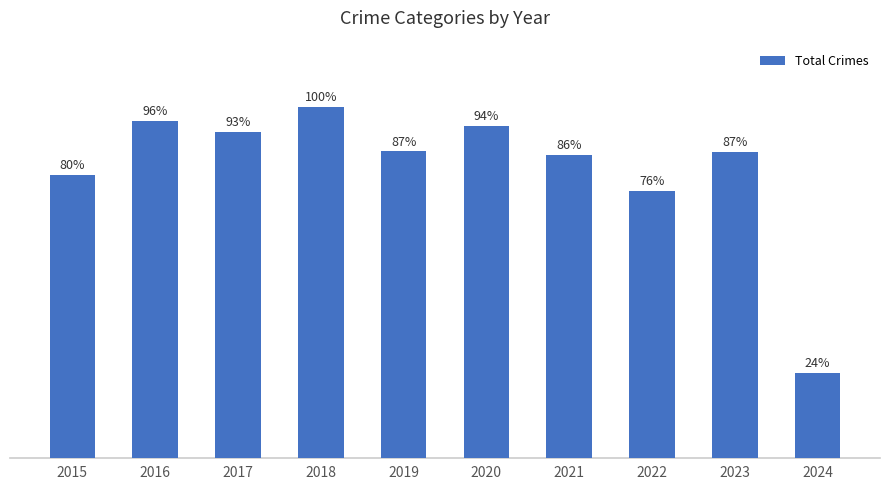

Approximately how many times larger is the value at 2022 compared to 2024?

3.1